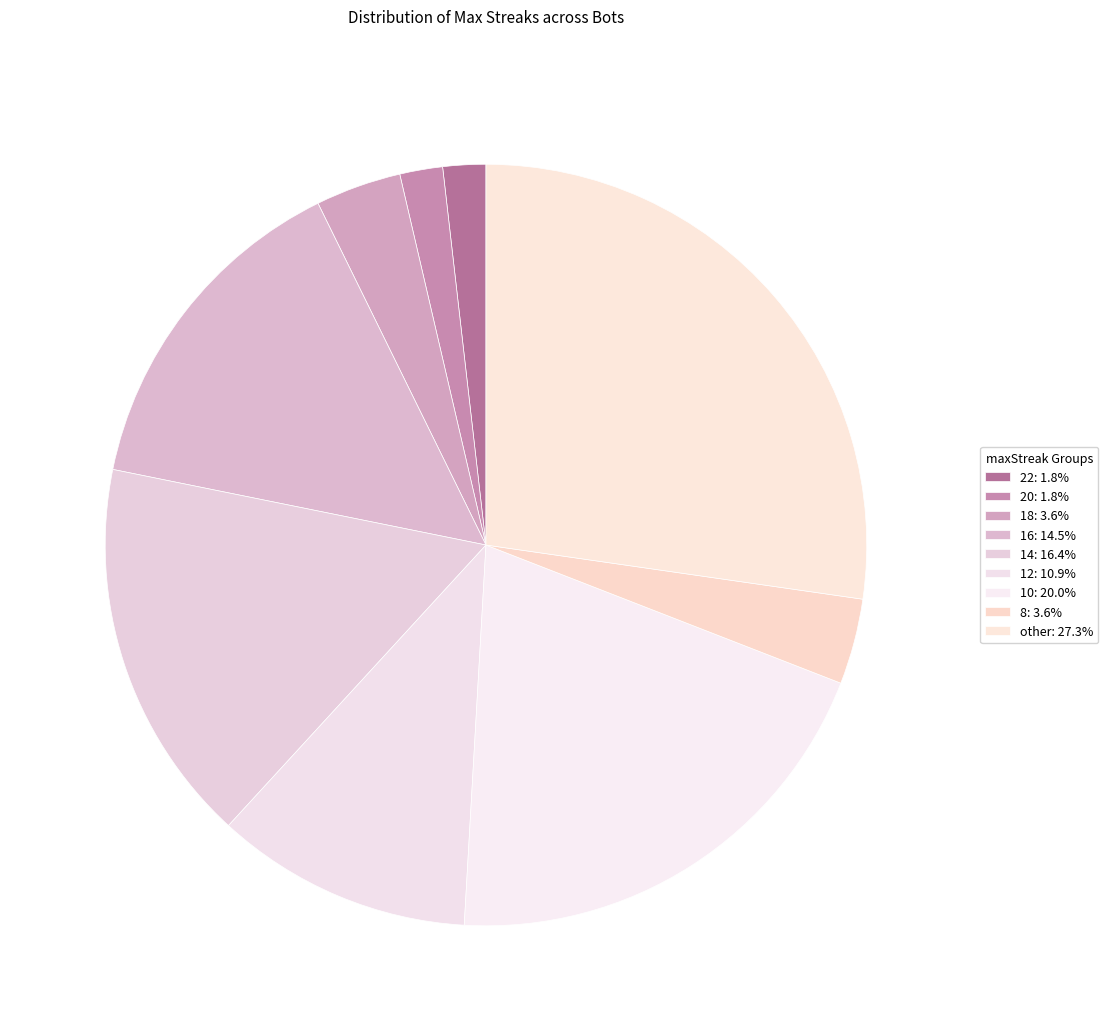

How many slices are in this pie chart?

9